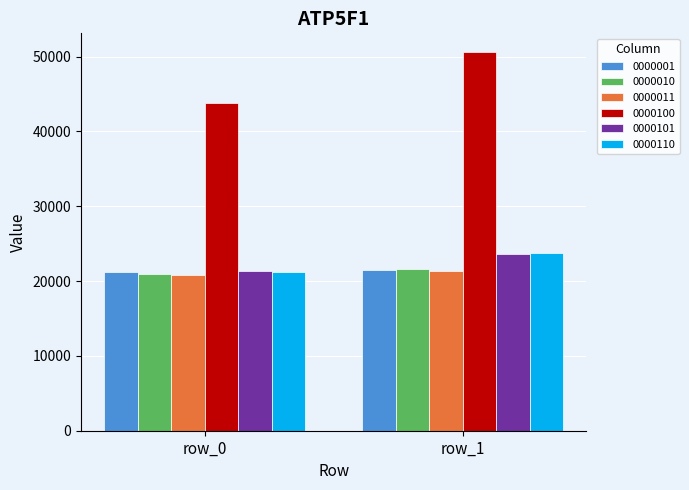

How many distinct data groups are displayed?

6